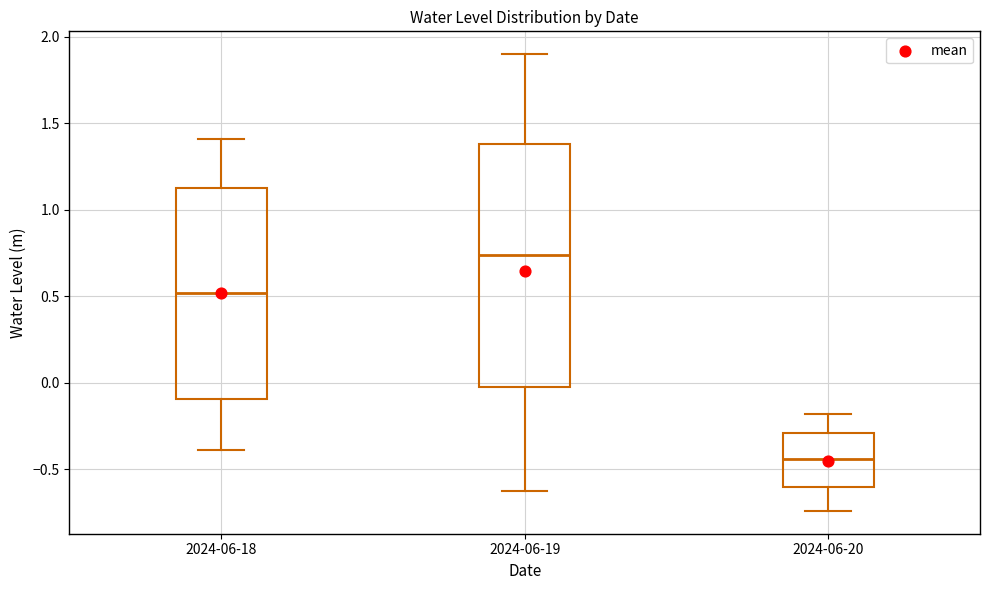

Which box is the tallest, from its lower edge to its upper edge?

2024-06-19